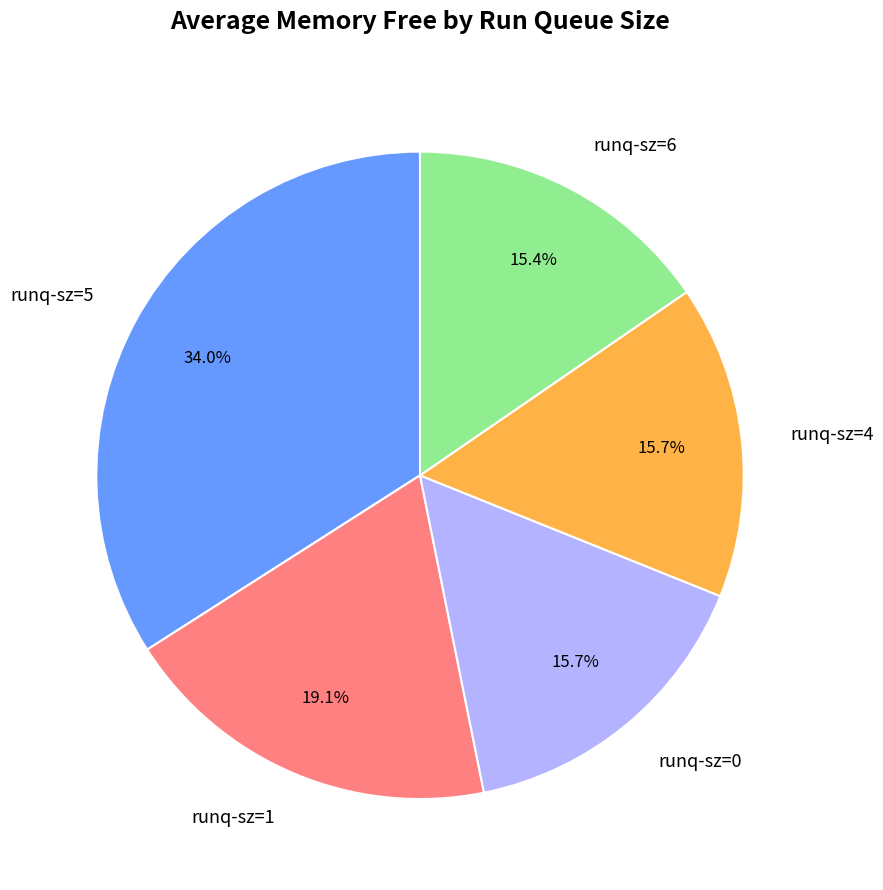

Which category has the biggest portion of the pie?

runq-sz=5